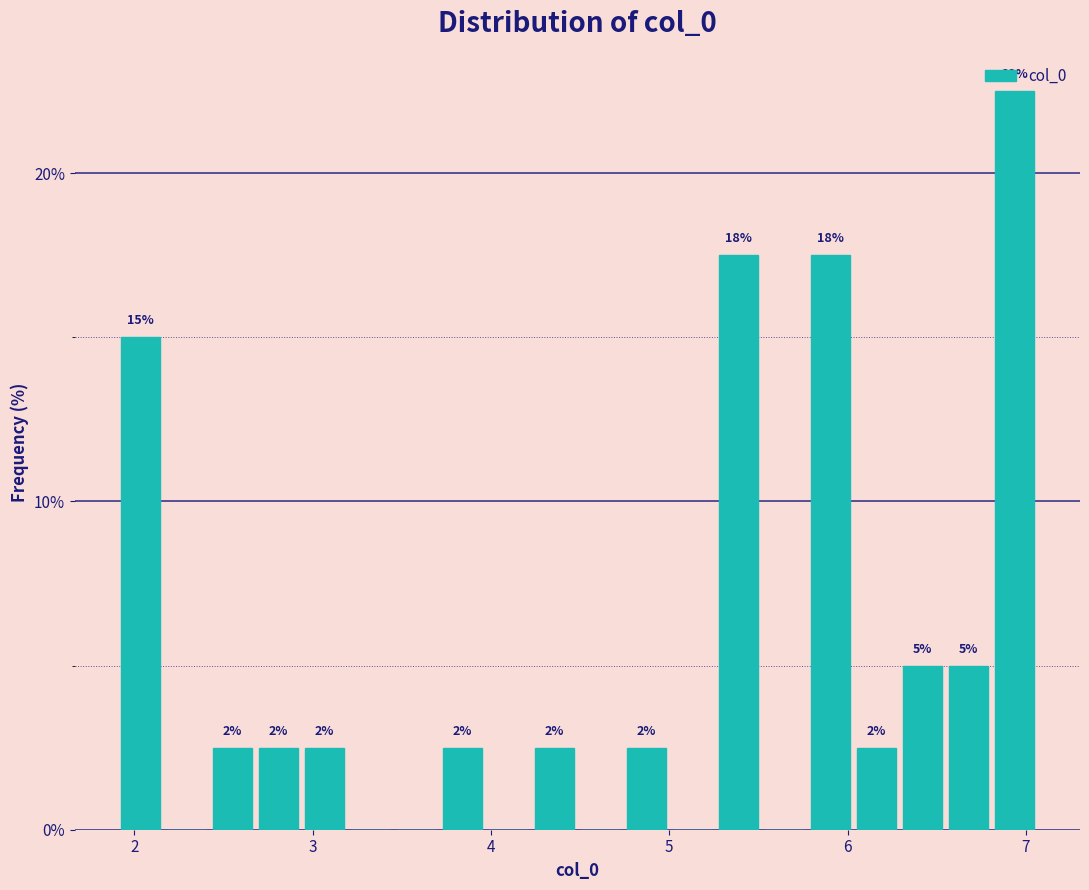

Around what value on the x-axis is the tallest bar? Give the approximate position of its centre, as read against the axis.

6.9